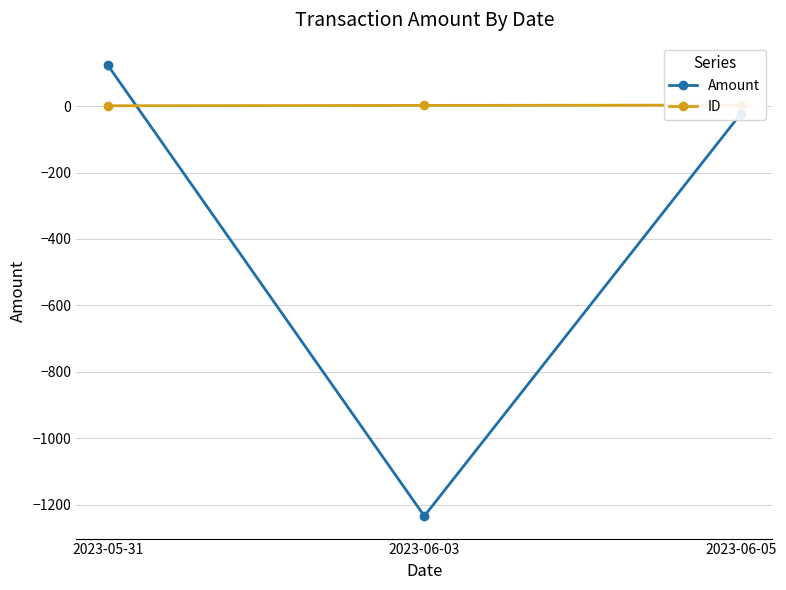

How many series are shown in this chart?

2